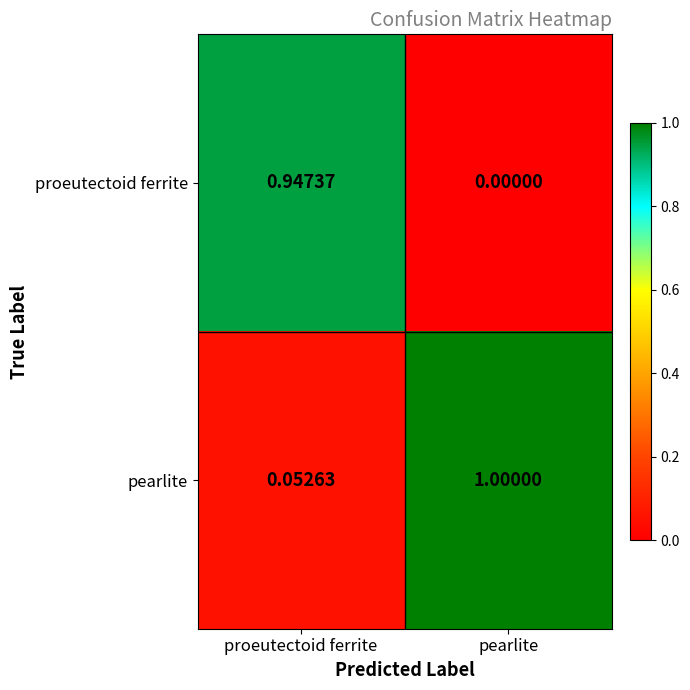

Rank the series at pearlite from lowest to highest value.

proeutectoid ferrite, pearlite